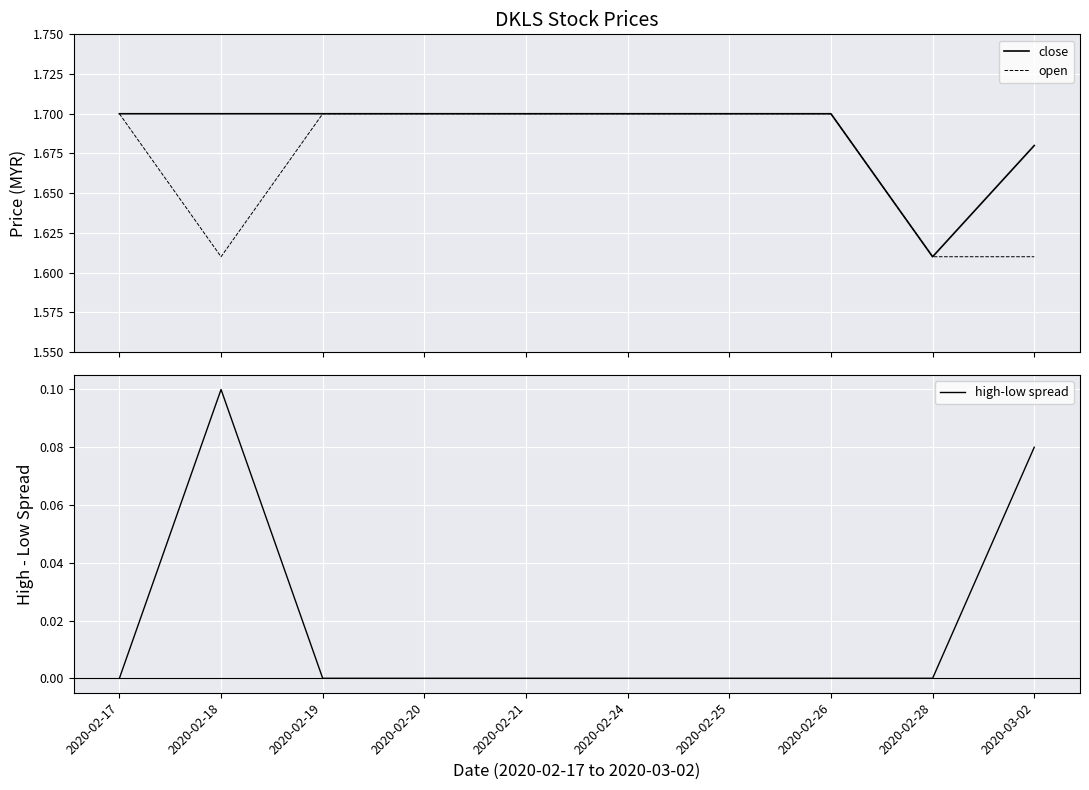

Read the open value at 2020-02-24.

1.7